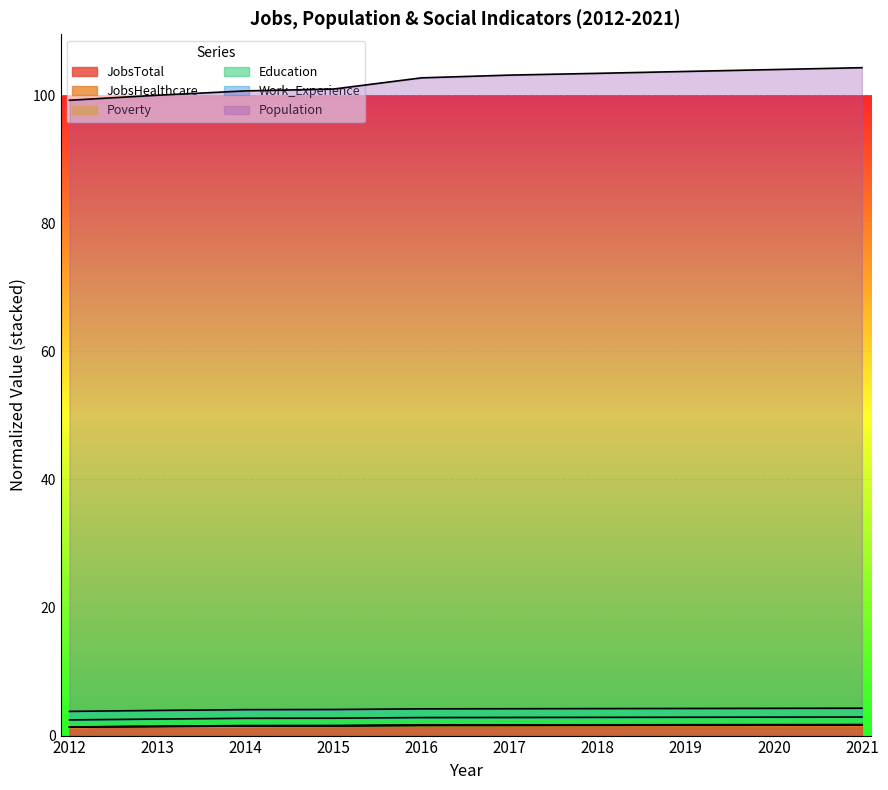

How many Education values are between 1 and 2?

10